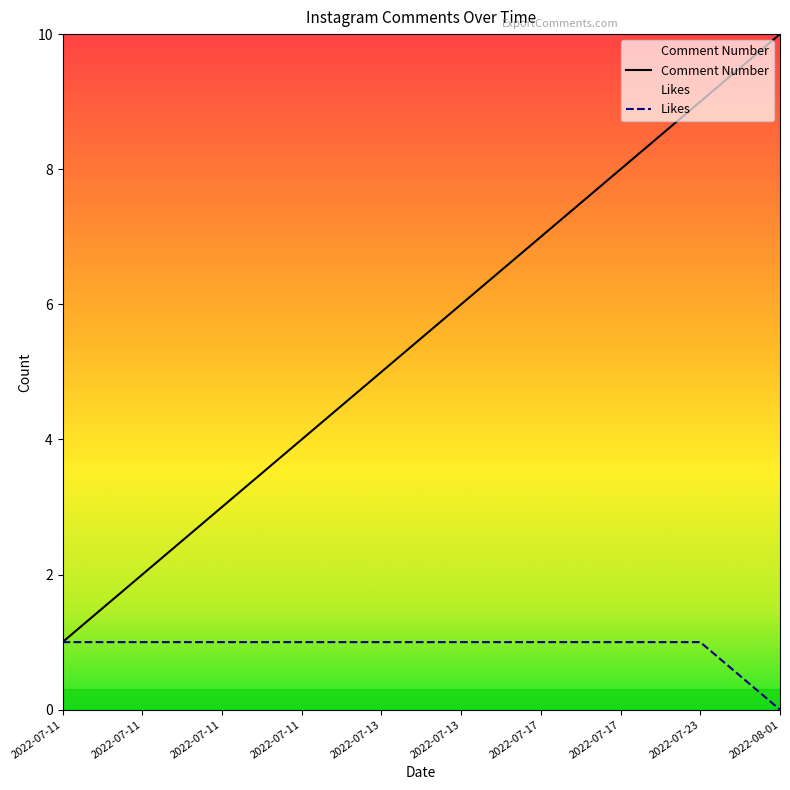

What is the sum of all Likes values?

9